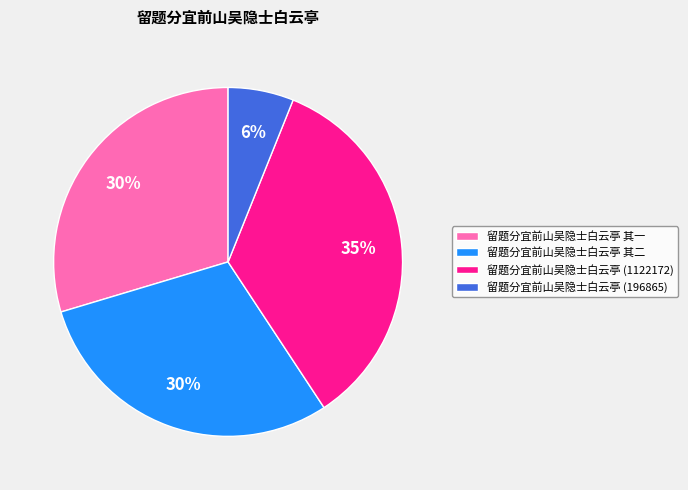

What is the largest slice in the pie chart?

留题分宜前山吴隐士白云亭 (1122172)